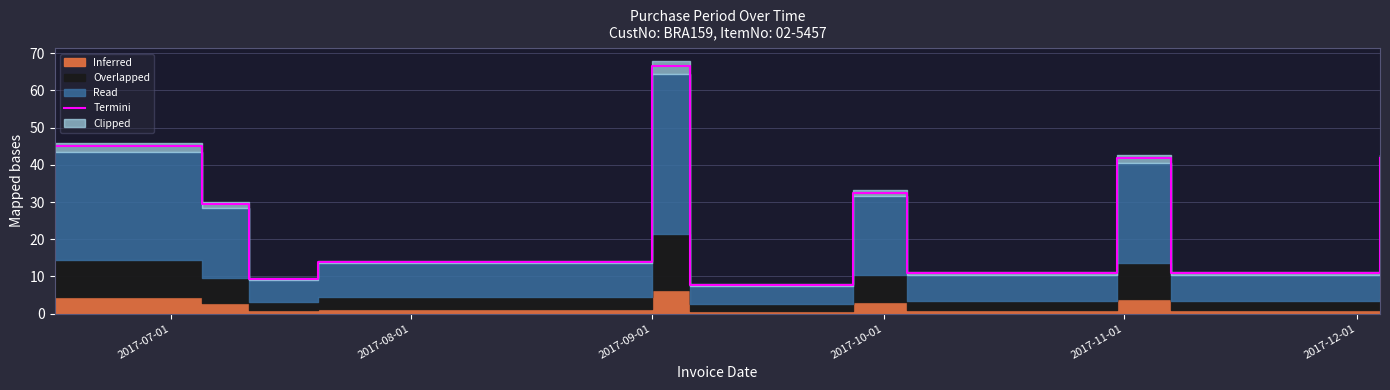

Does the chart display data point markers on the line(s)?

No